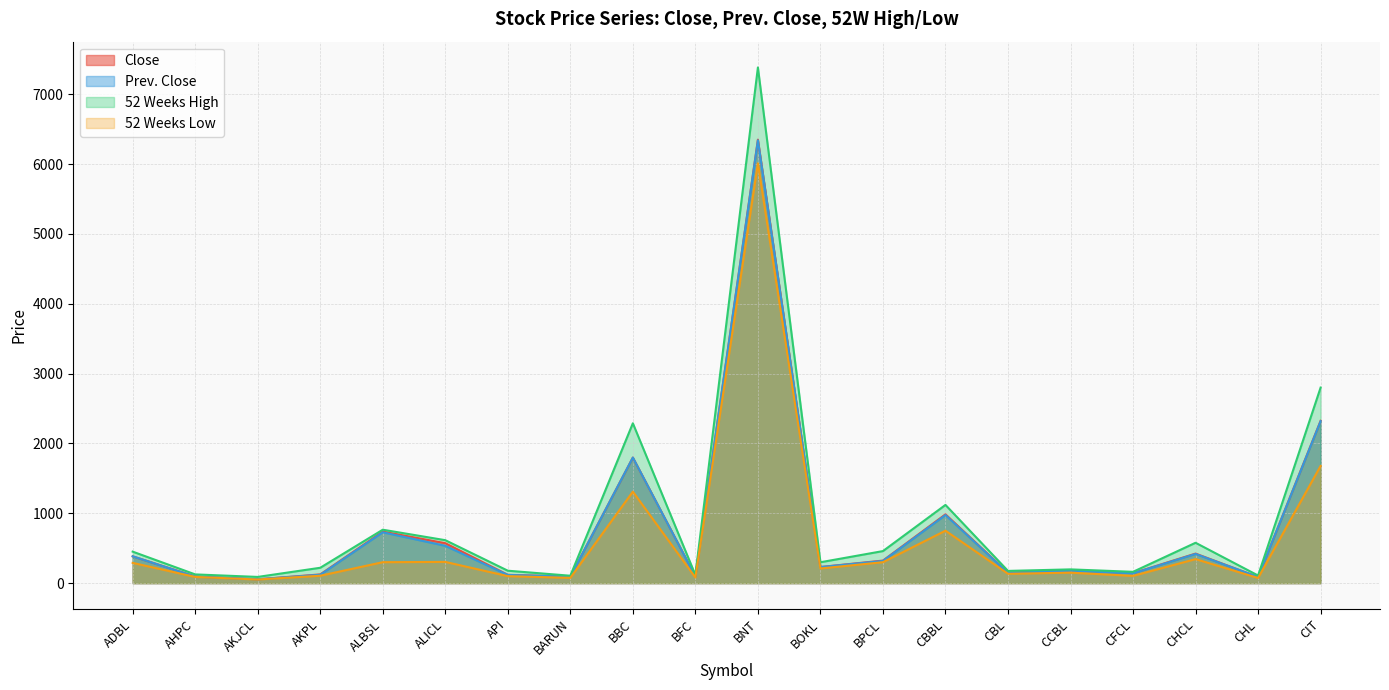

At how many categories does at least one series exceed 4774?

1